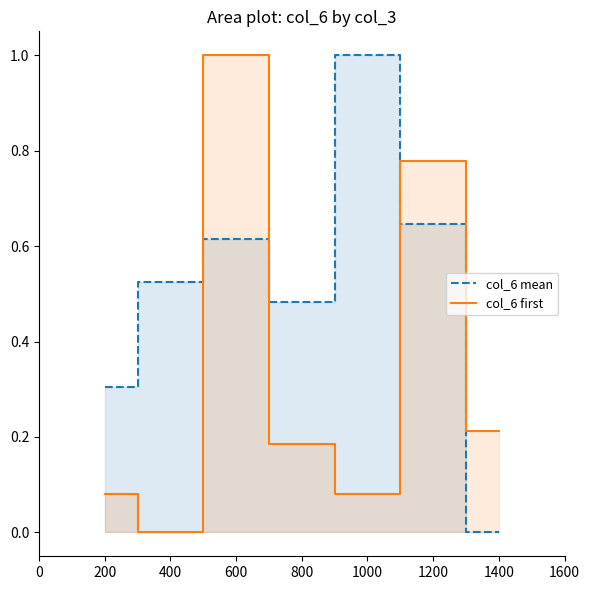

How many categories are shown in the chart?

7